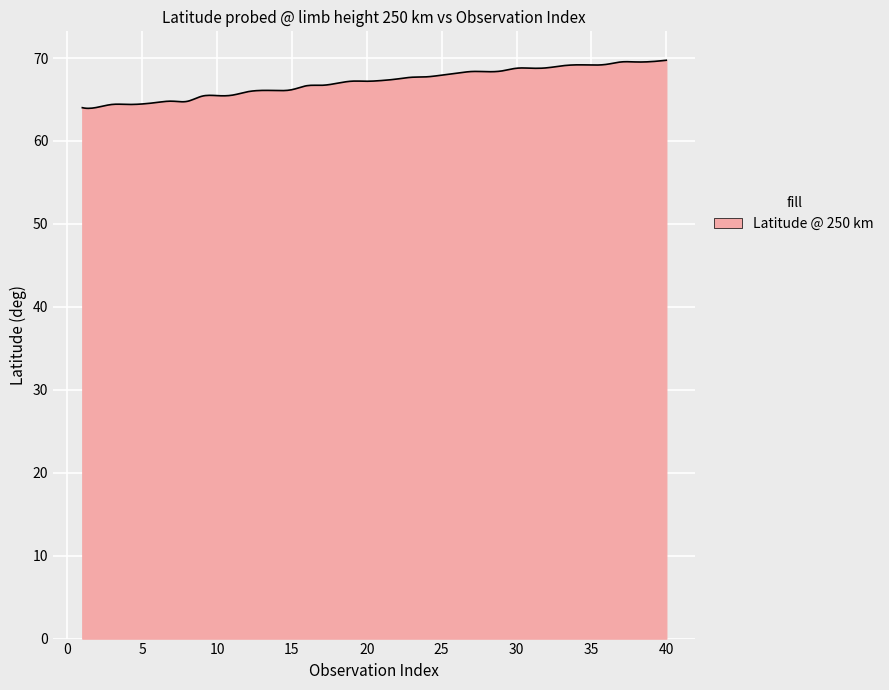

How many series are shown in this chart?

1